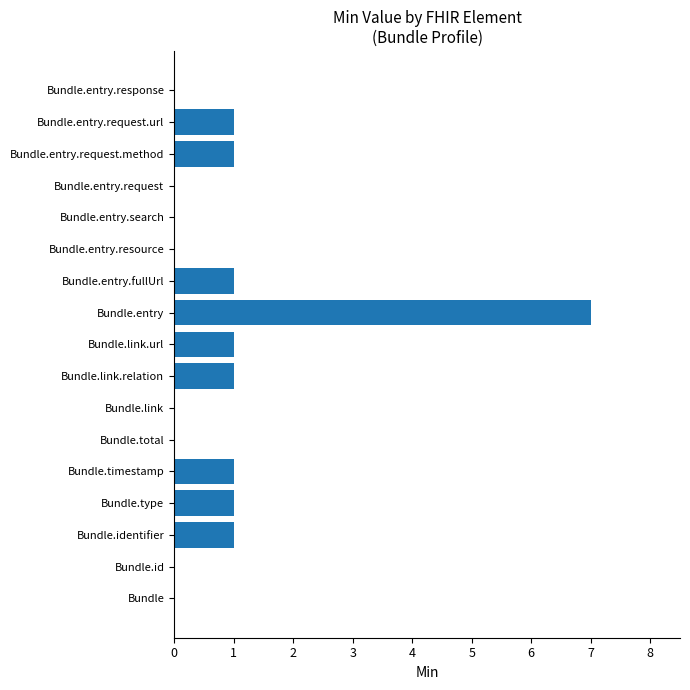

The value at Bundle.total is 0. True or false?

True